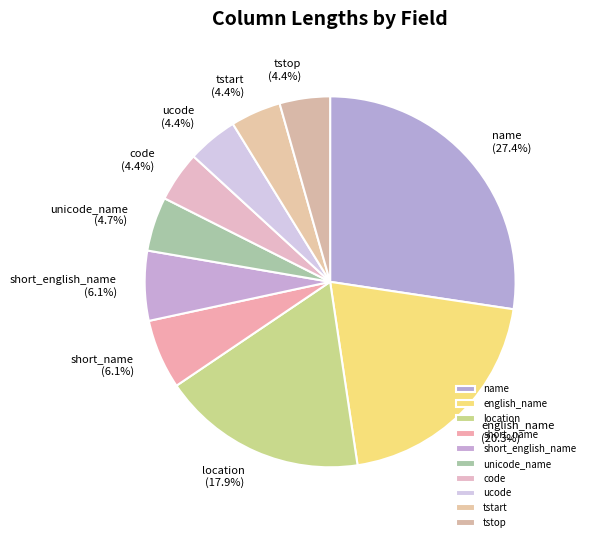

Which slice is the largest?

name